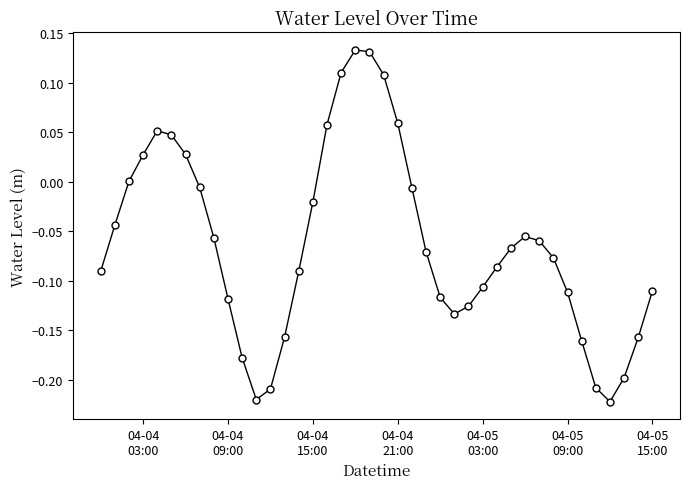

What is the difference between the maximum and minimum values?

0.4